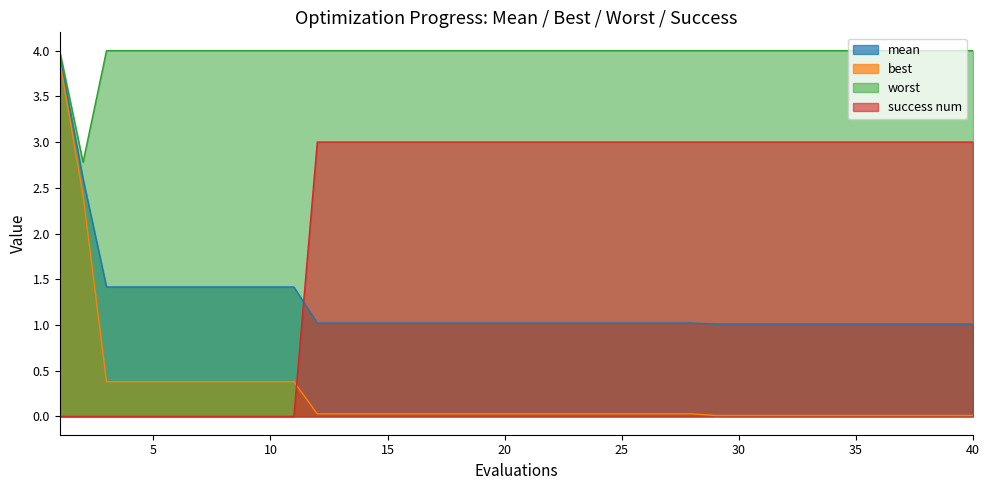

Count the number of data series in this chart.

4